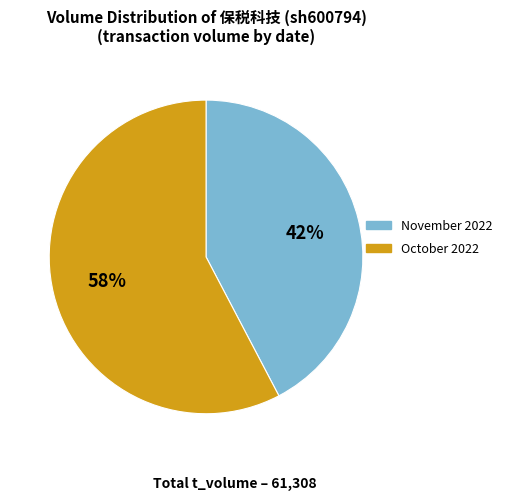

Does any single category account for the majority?

Yes